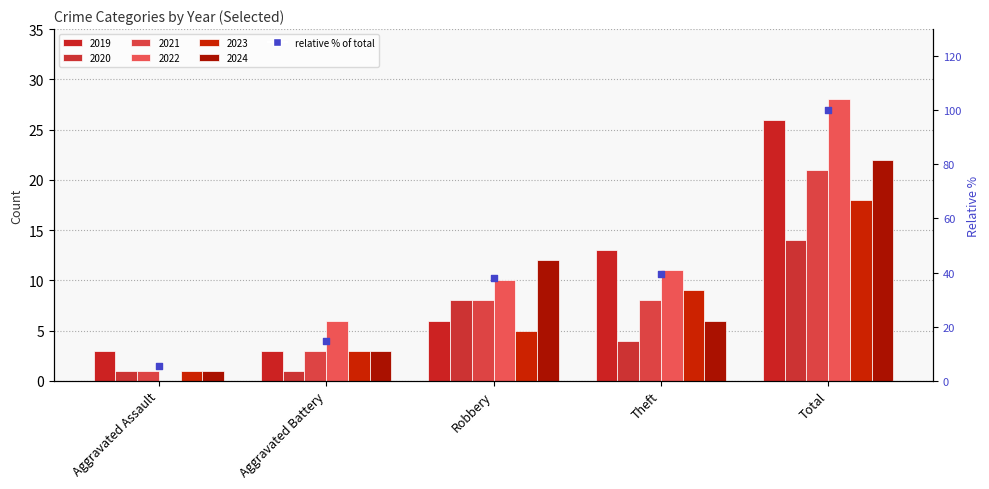

What is the ratio of the value at Robbery to the value at Total?

0.4